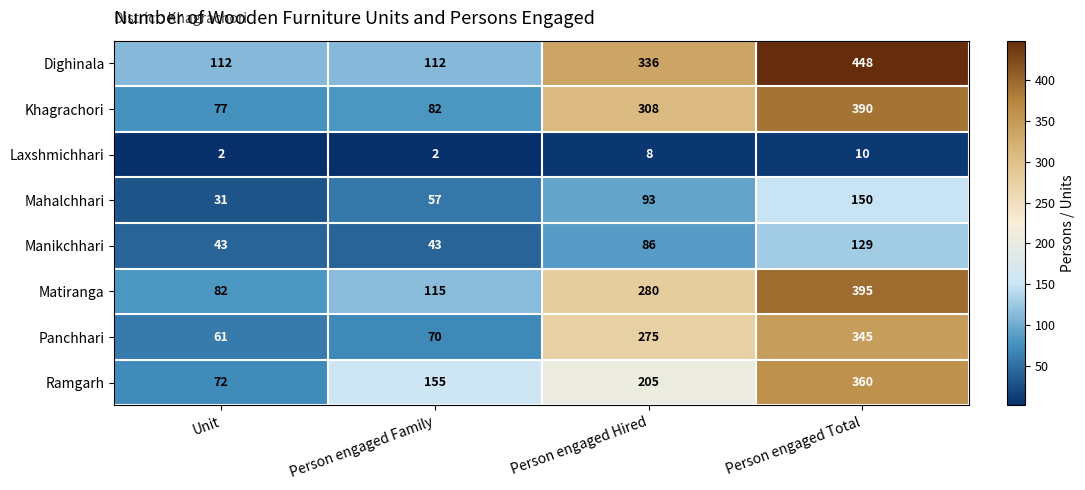

Rank the series at Person engaged Hired from lowest to highest value.

Laxshmichhari, Manikchhari, Mahalchhari, Ramgarh, Panchhari, Matiranga, Khagrachori, Dighinala